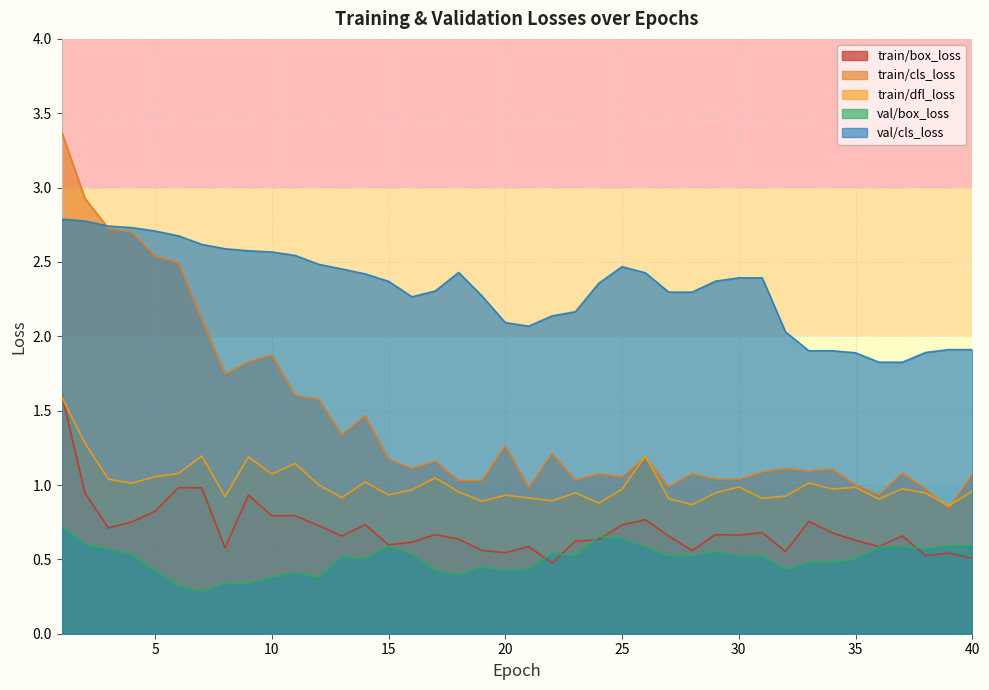

At which category does train/box_loss reach its first local peak?

6